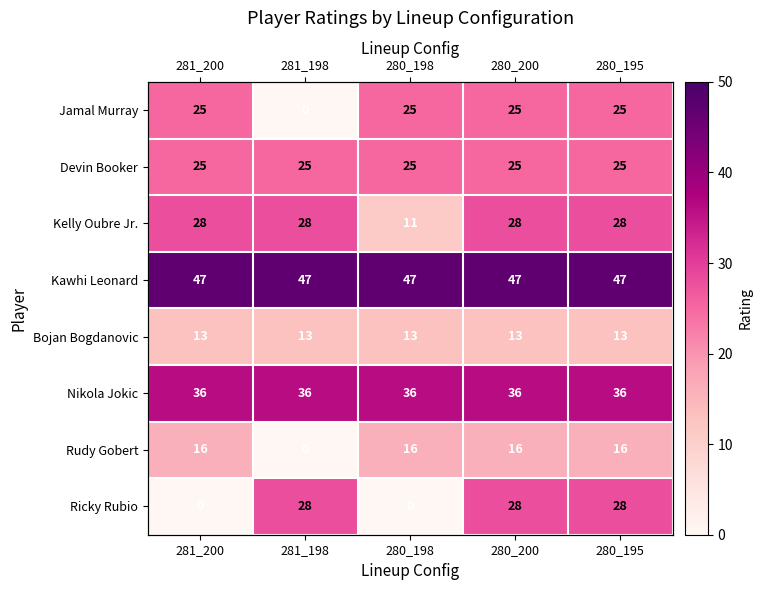

Read the Jamal Murray value at 280_200, to the nearest 5.

25